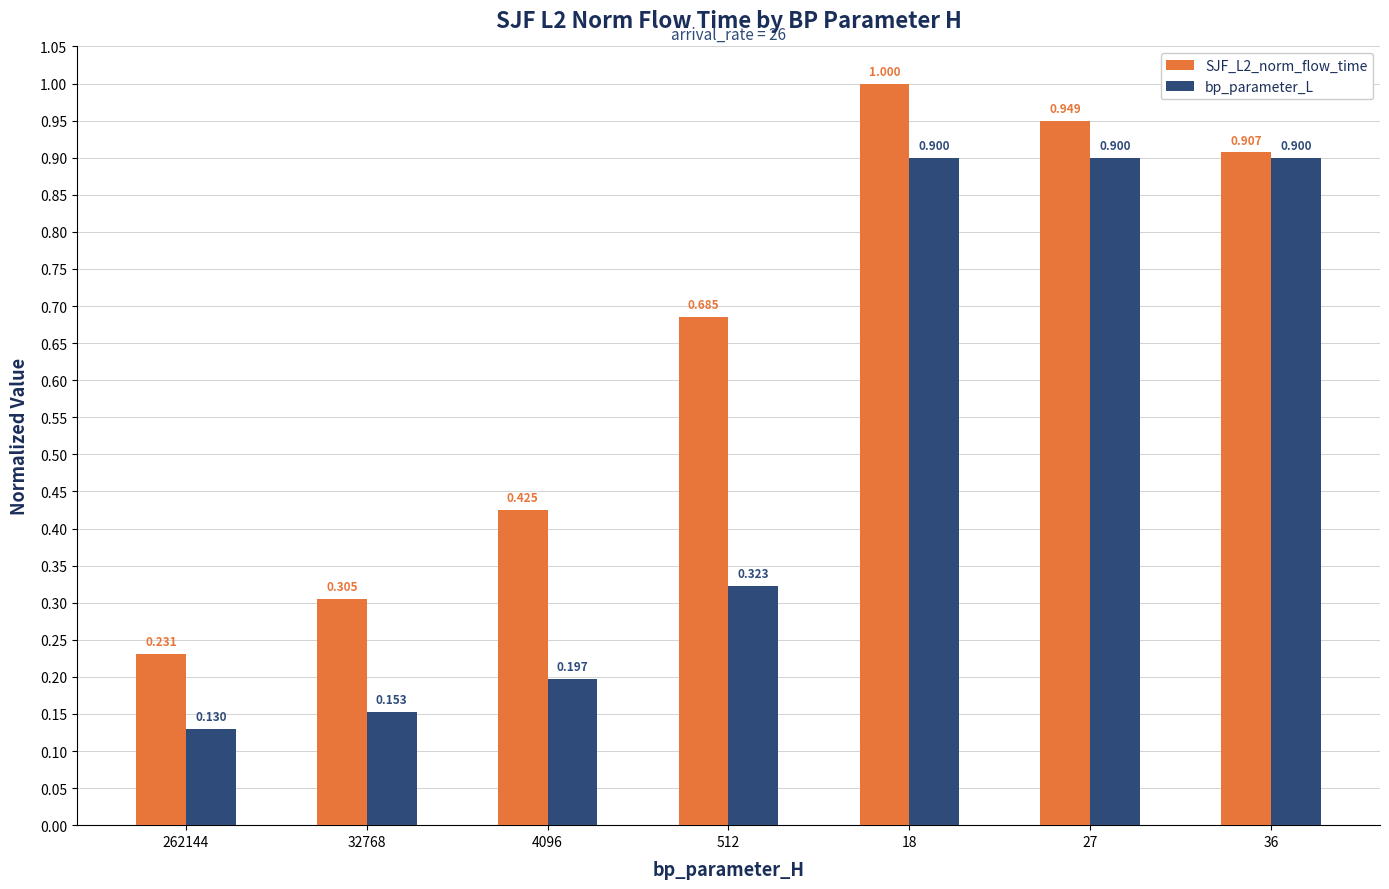

Rank the categories by SJF_L2_norm_flow_time value from lowest to highest.

262144, 32768, 4096, 512, 36, 27, 18